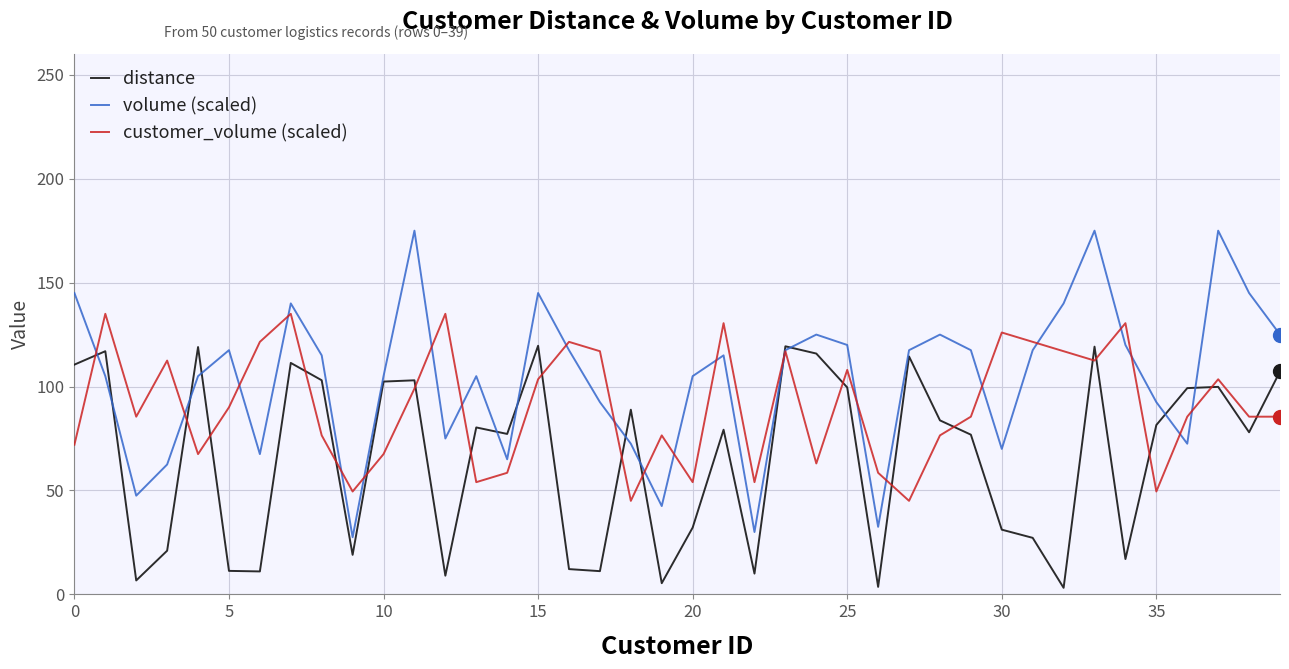

What is the lowest value of the customer_volume (scaled) series?

45.0